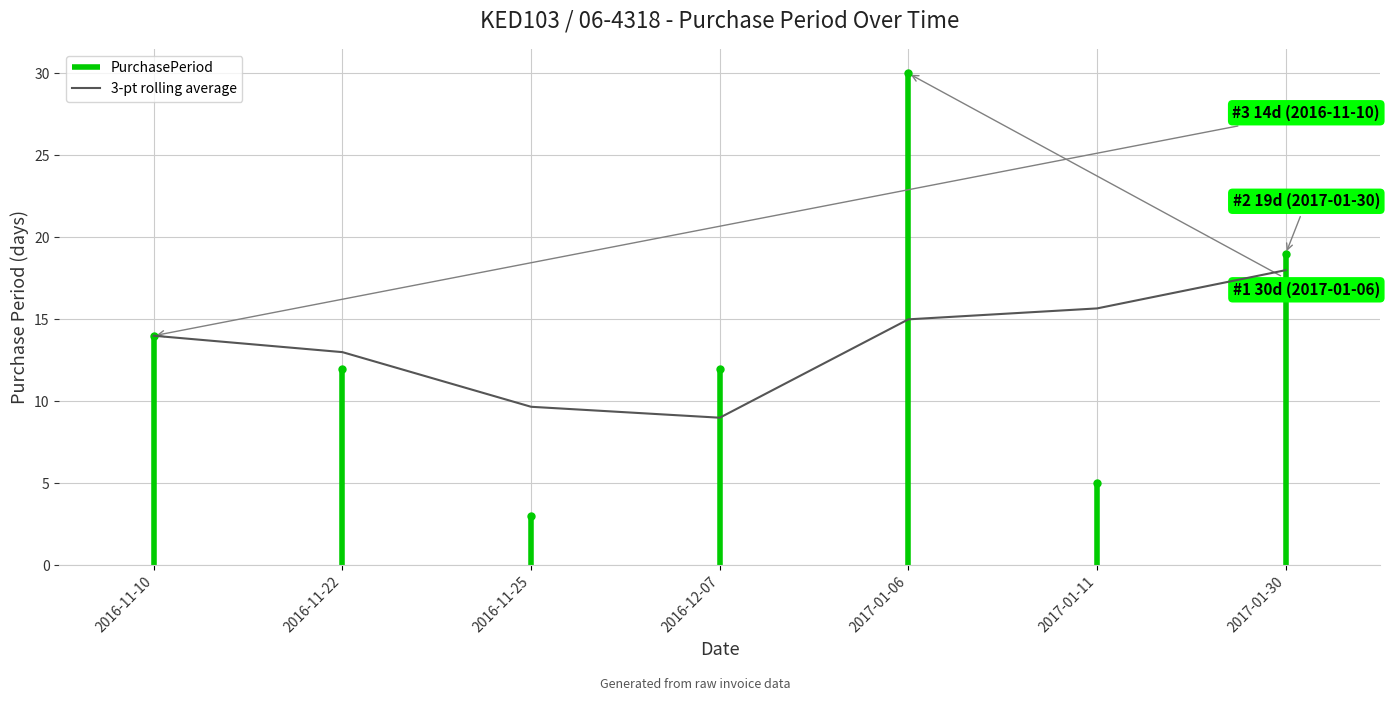

Rank the categories by value from lowest to highest.

2016-12-07, 2016-11-25, 2016-11-22, 2016-11-10, 2017-01-06, 2017-01-11, 2017-01-30